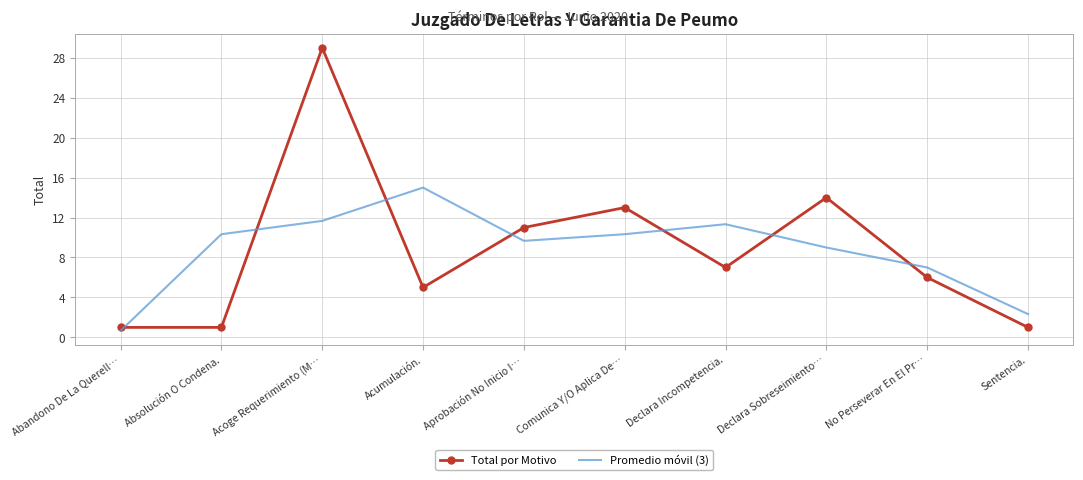

List the series in order of their peak value, highest first.

Total por Motivo, Promedio móvil (3)